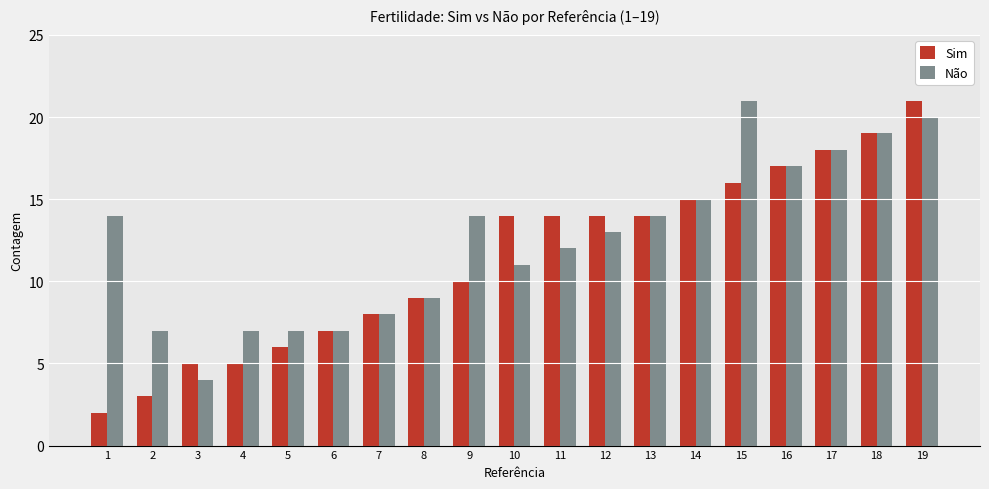

Rank the series by their average value, from highest to lowest.

Não, Sim